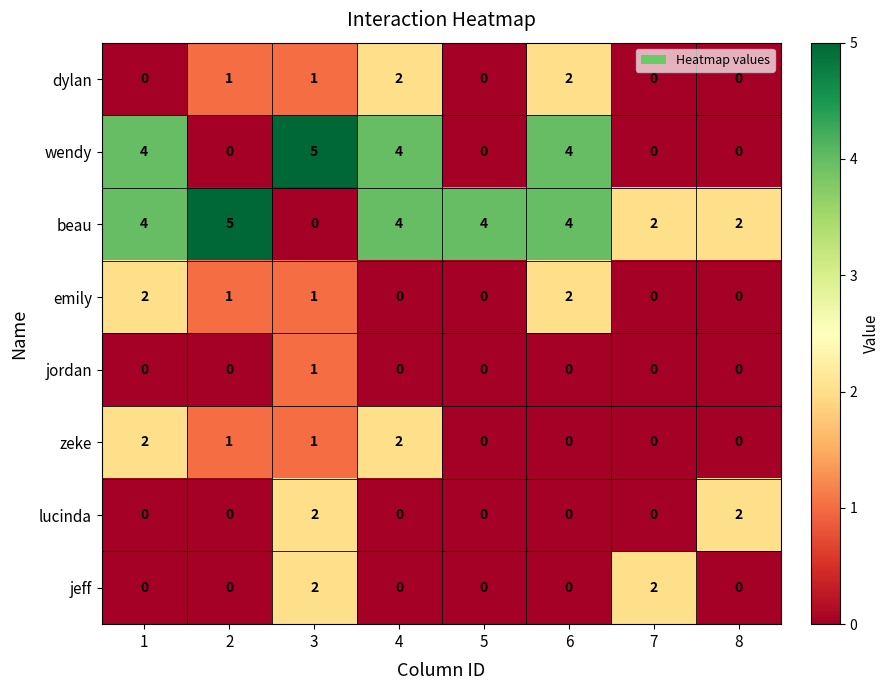

What is the difference between the maximum and minimum values in the beau series?

5